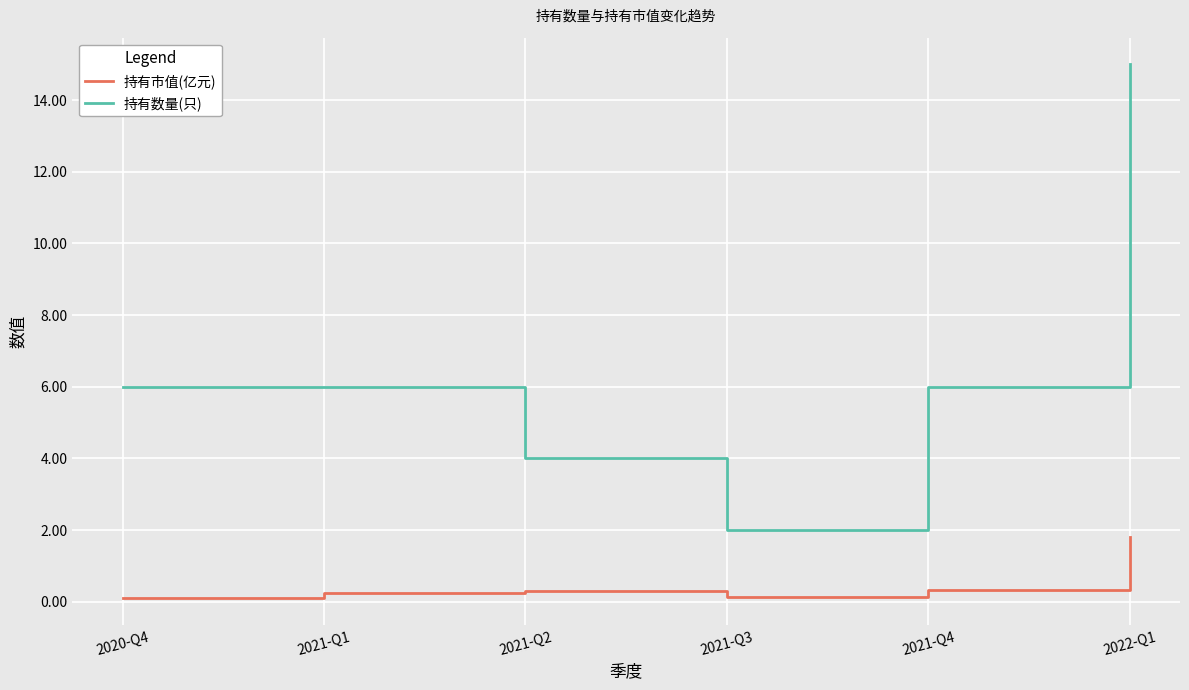

Rank the series by their maximum value, from lowest to highest.

持有市值(亿元), 持有数量(只)